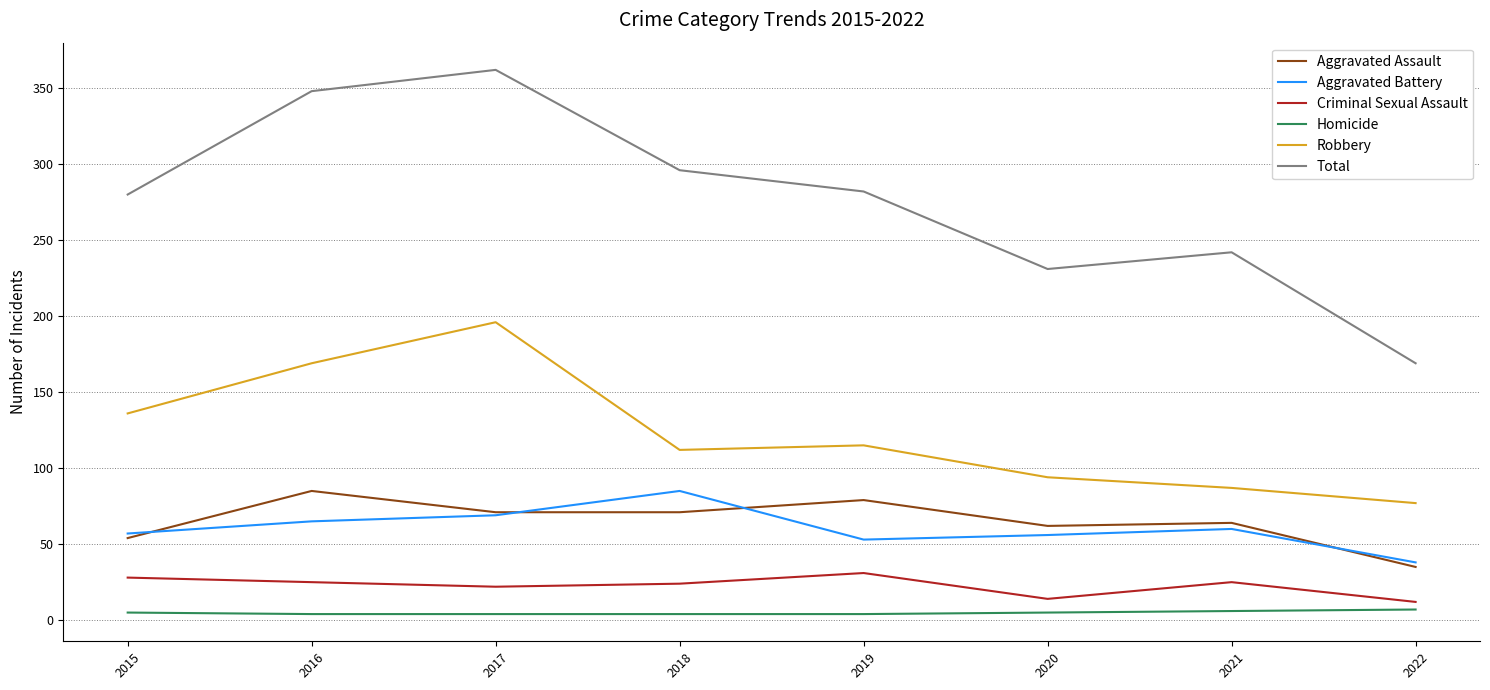

True or false: Aggravated Battery and Robbery intersect in this chart.

False